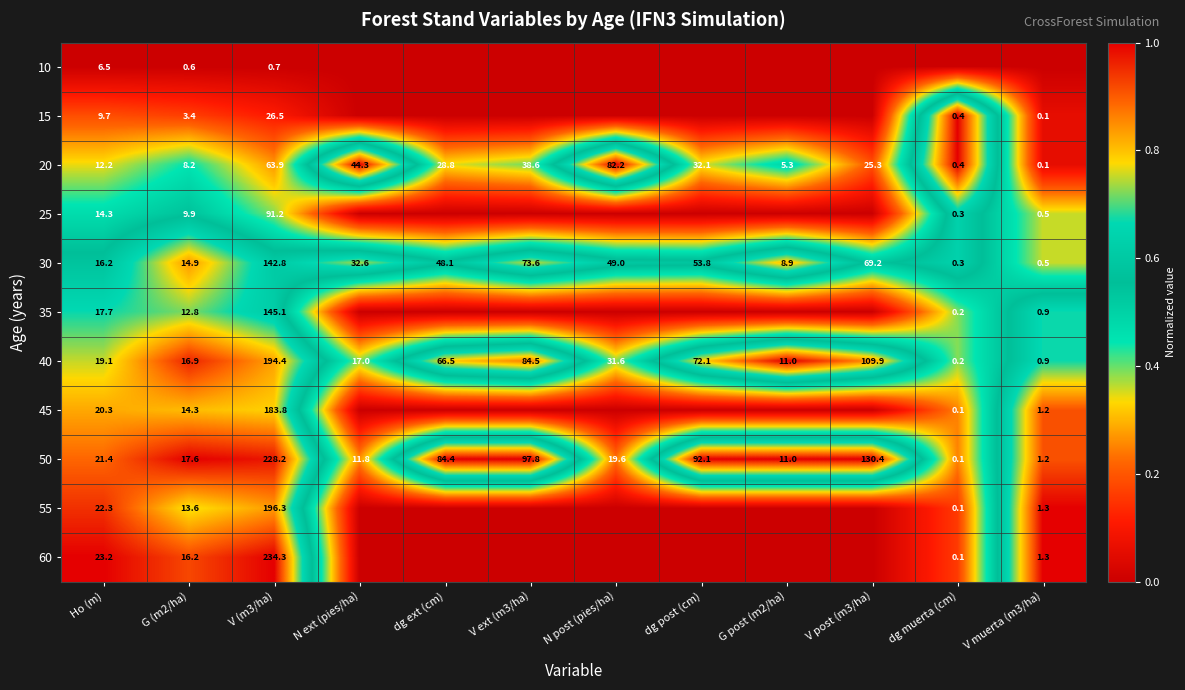

Is it true that 50 equals 11.8 at N ext (pies/ha)?

True